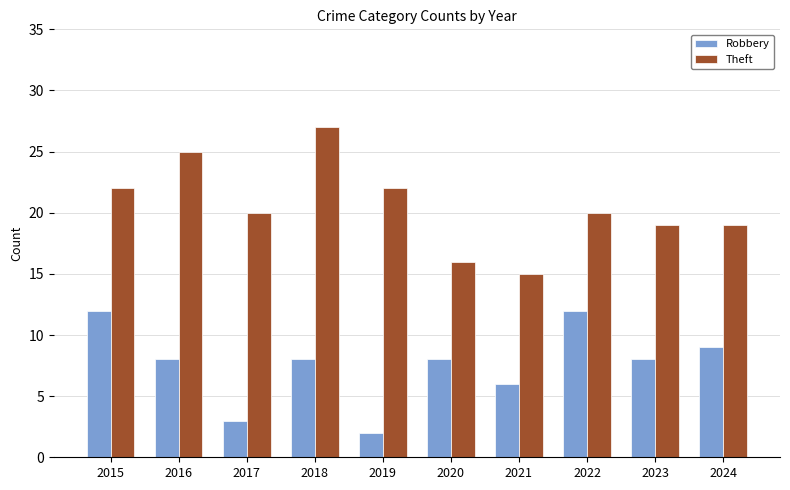

What is the total value across all series at 2019?

24